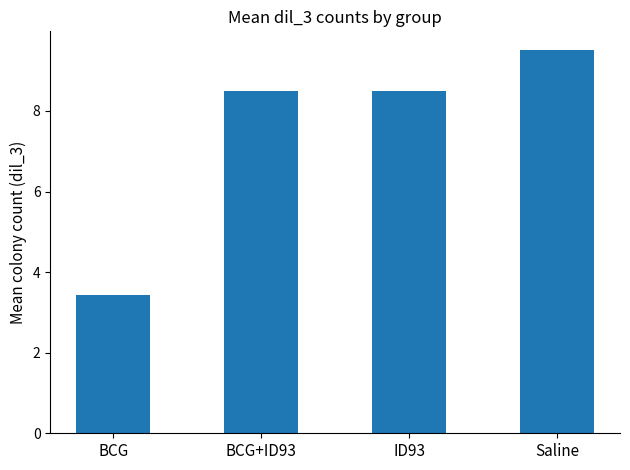

Does the chart contain any negative values?

No